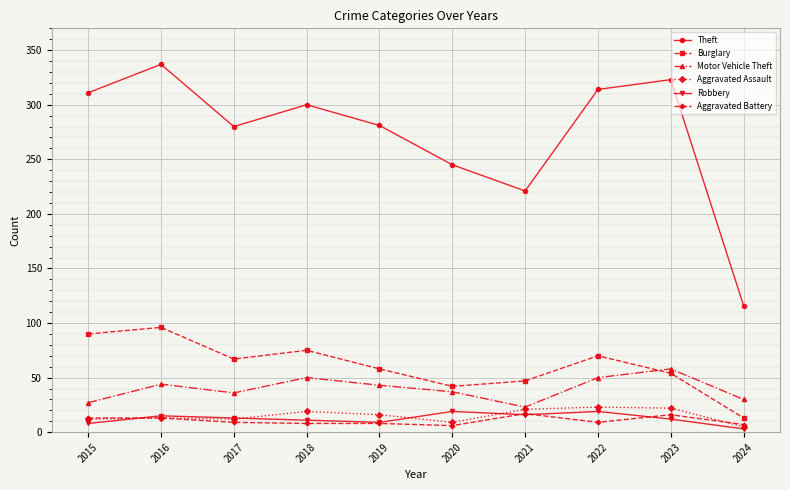

Which series changed the most between 2016 and 2024?

Theft